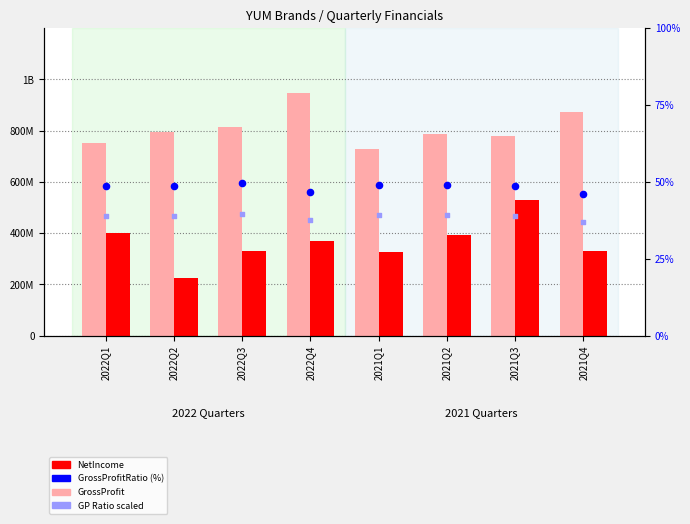

Which series contains the lowest Y value?

GP Ratio scaled